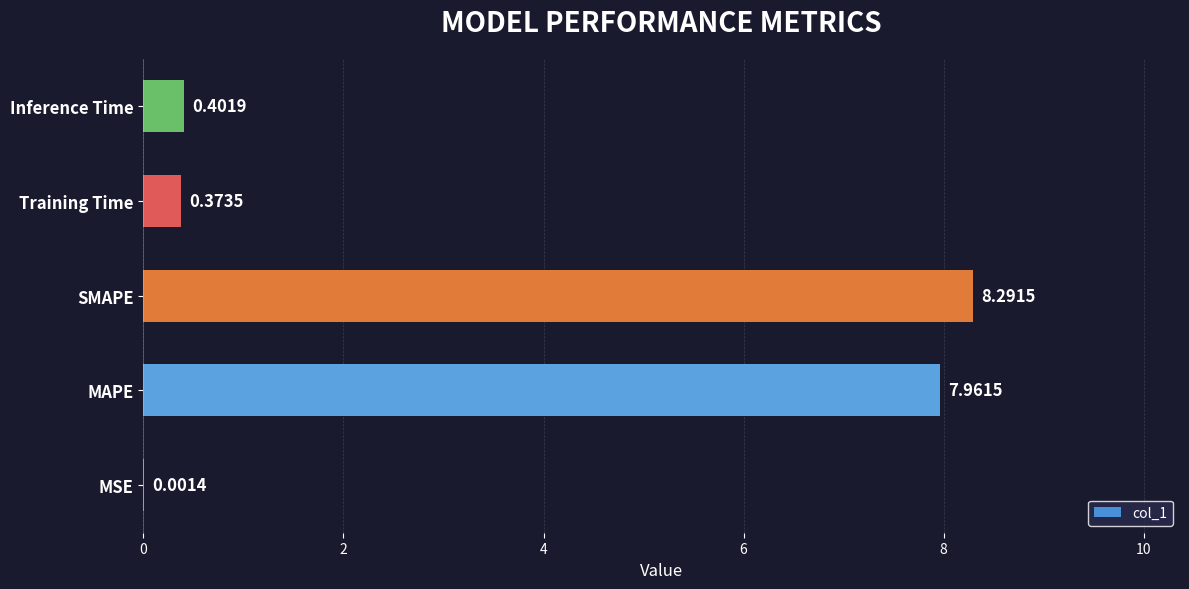

Are the bars horizontal?

Yes